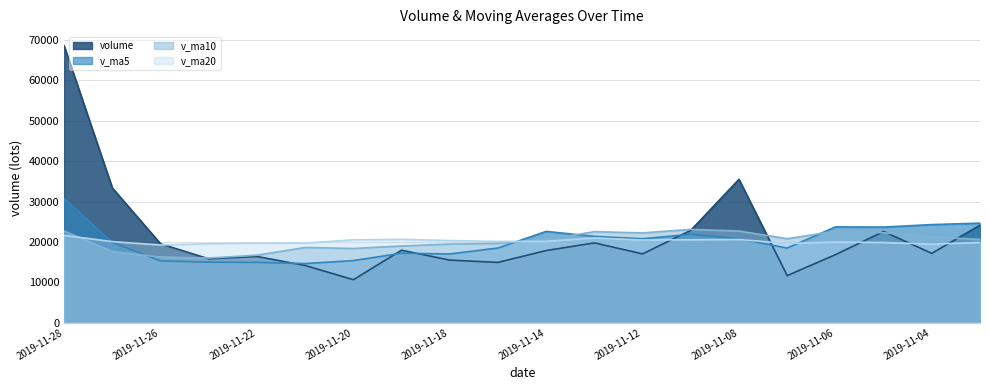

What is the total value across all series at 2019-11-28?

143499.9